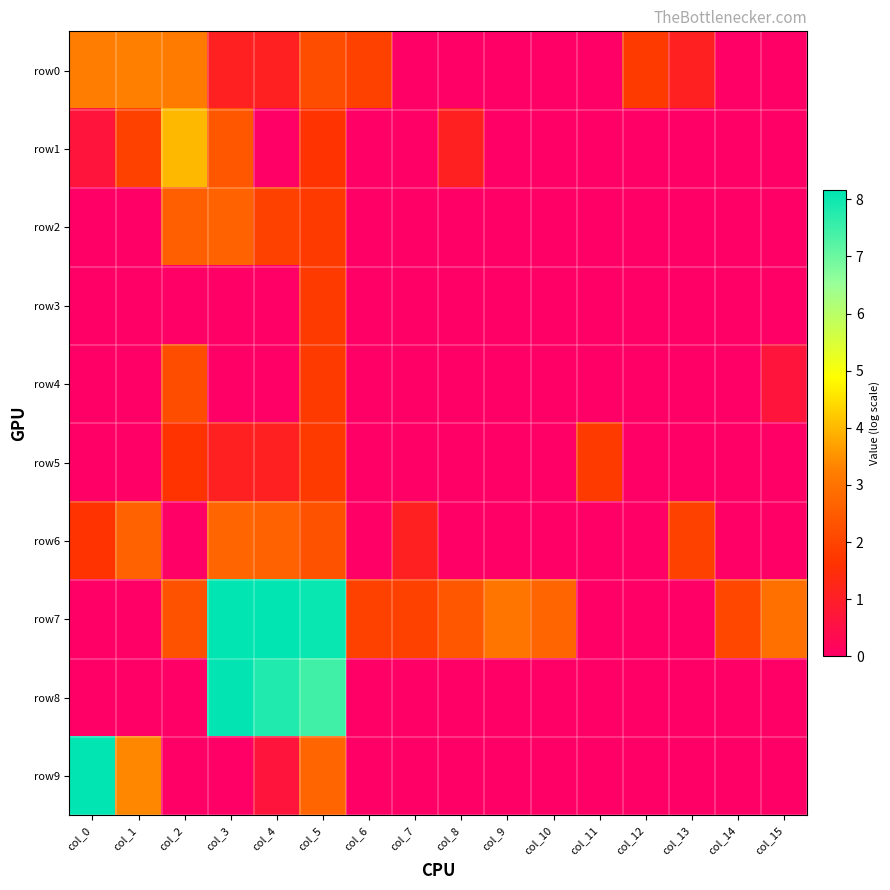

Which has a higher value, col_6 or col_5?

col_5